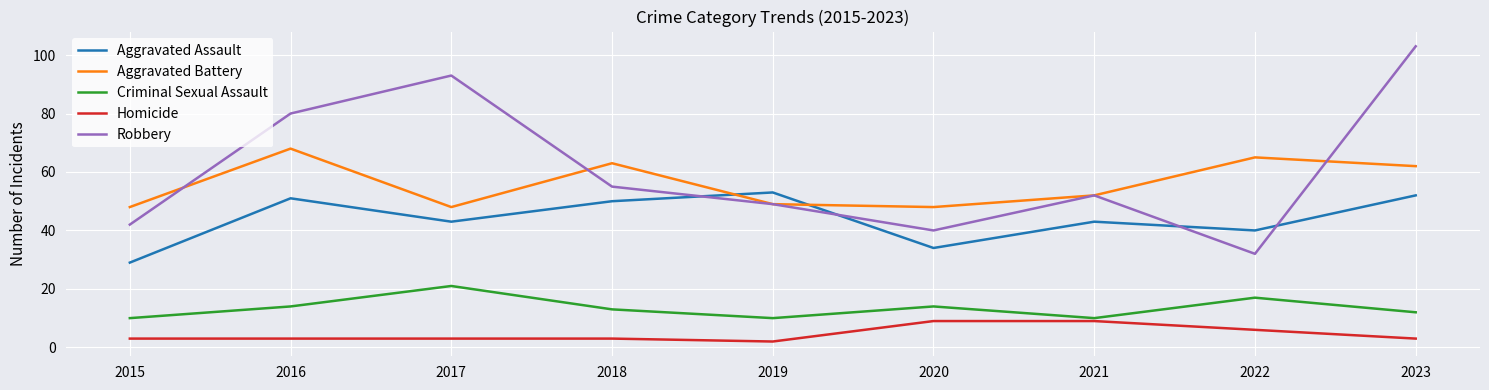

True or false: Aggravated Assault has more than 1 interior local peaks.

True